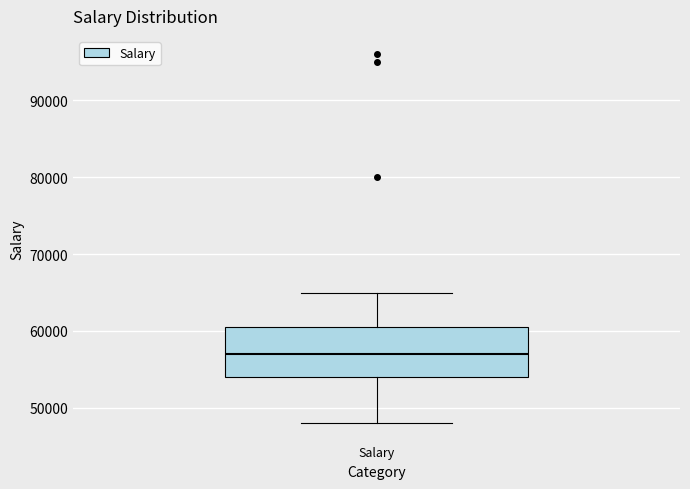

Transcribe this box plot: give where the median line is, the range the box spans, and where the two whiskers end, as read against the y-axis. The values are not printed on the chart, so give them approximately, as read against the axis.

median 57000, box 54000 to 61000, whiskers 48000 to 65000